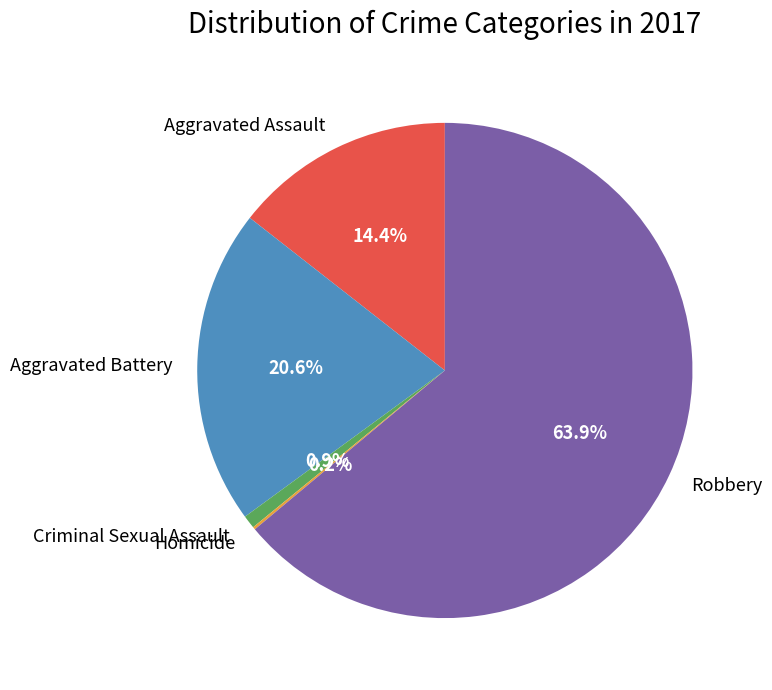

What percentage do Criminal Sexual Assault and Aggravated Assault together represent?

15.3%